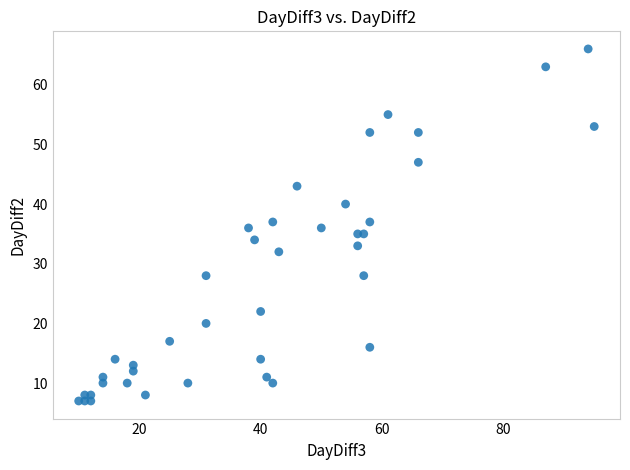

What is the range of Y values (max minus min)?

59